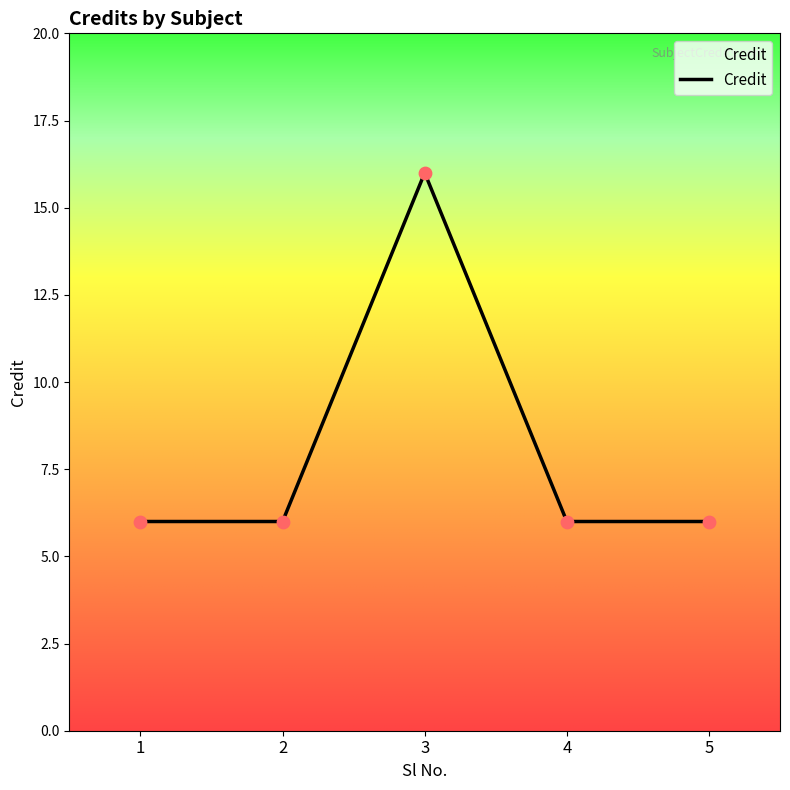

What is the change in value from 2 to 3?

+10